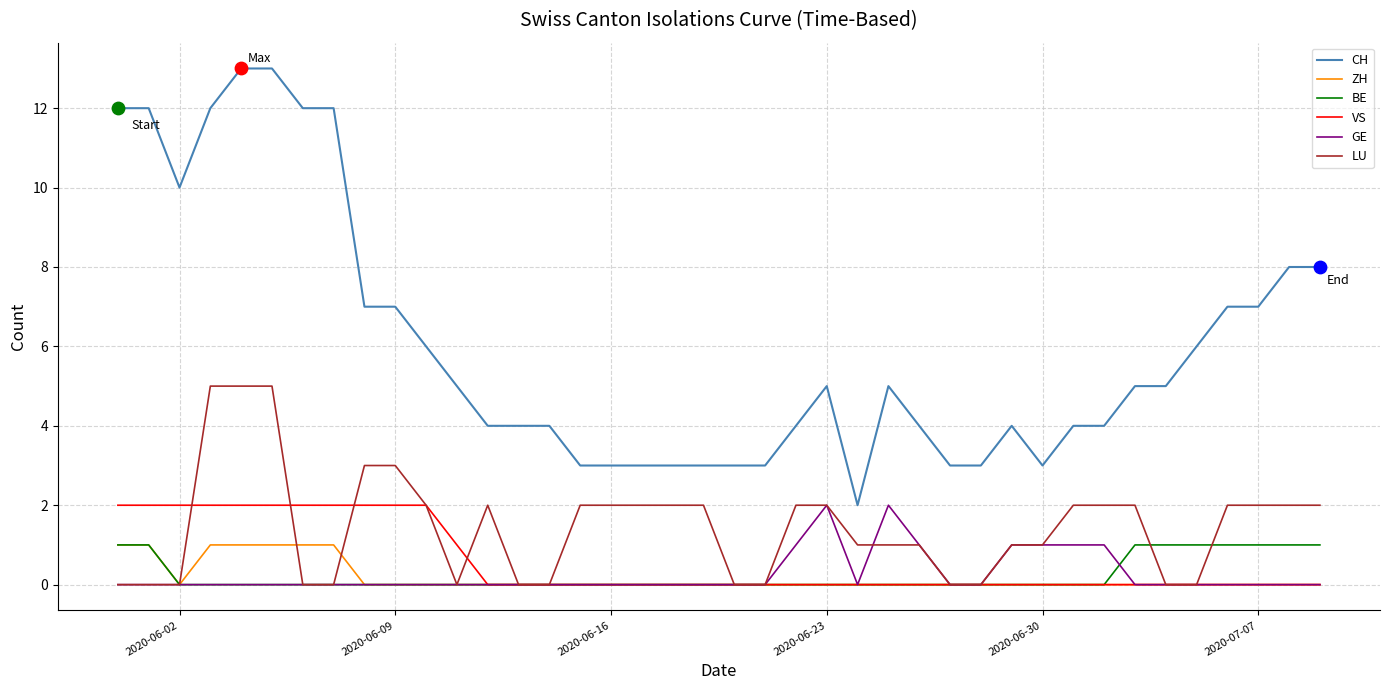

Which series has the largest total across all categories?

CH